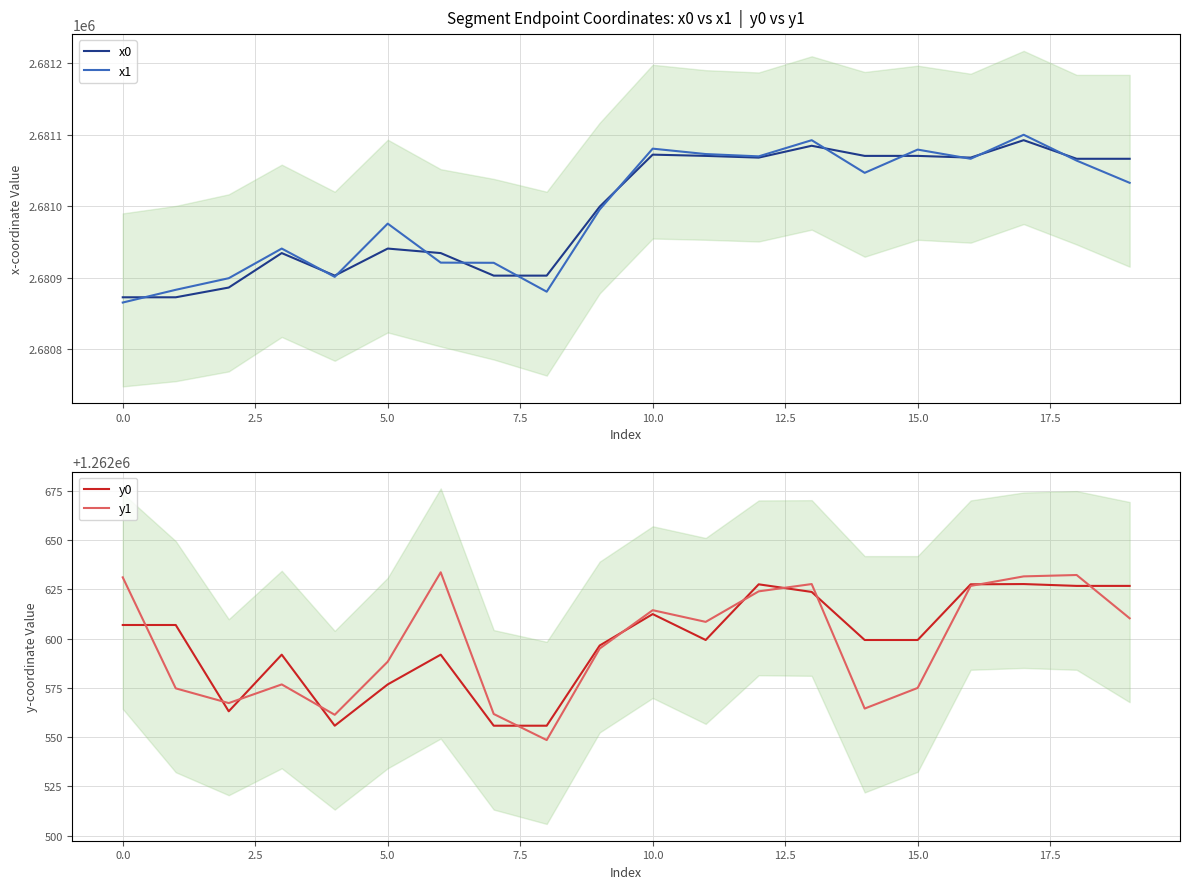

What is the minimum value for x1?

2680865.5